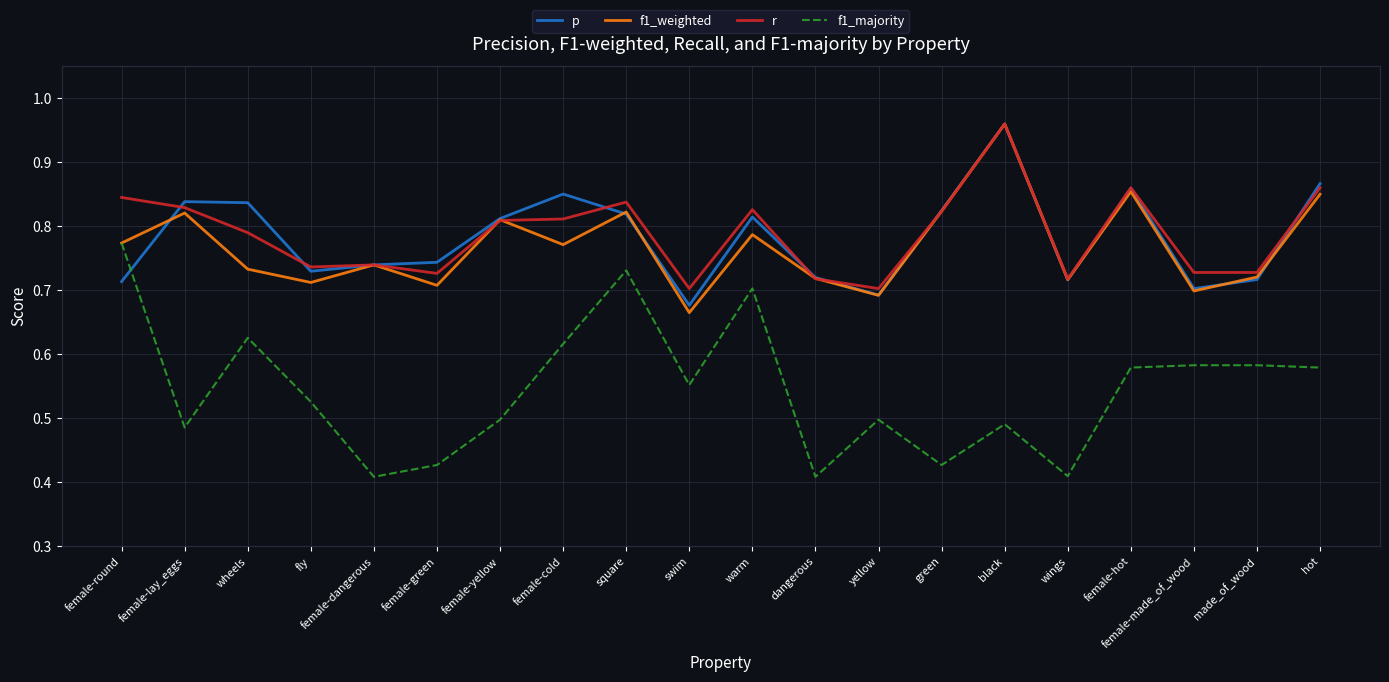

What position from the left is made_of_wood?

19